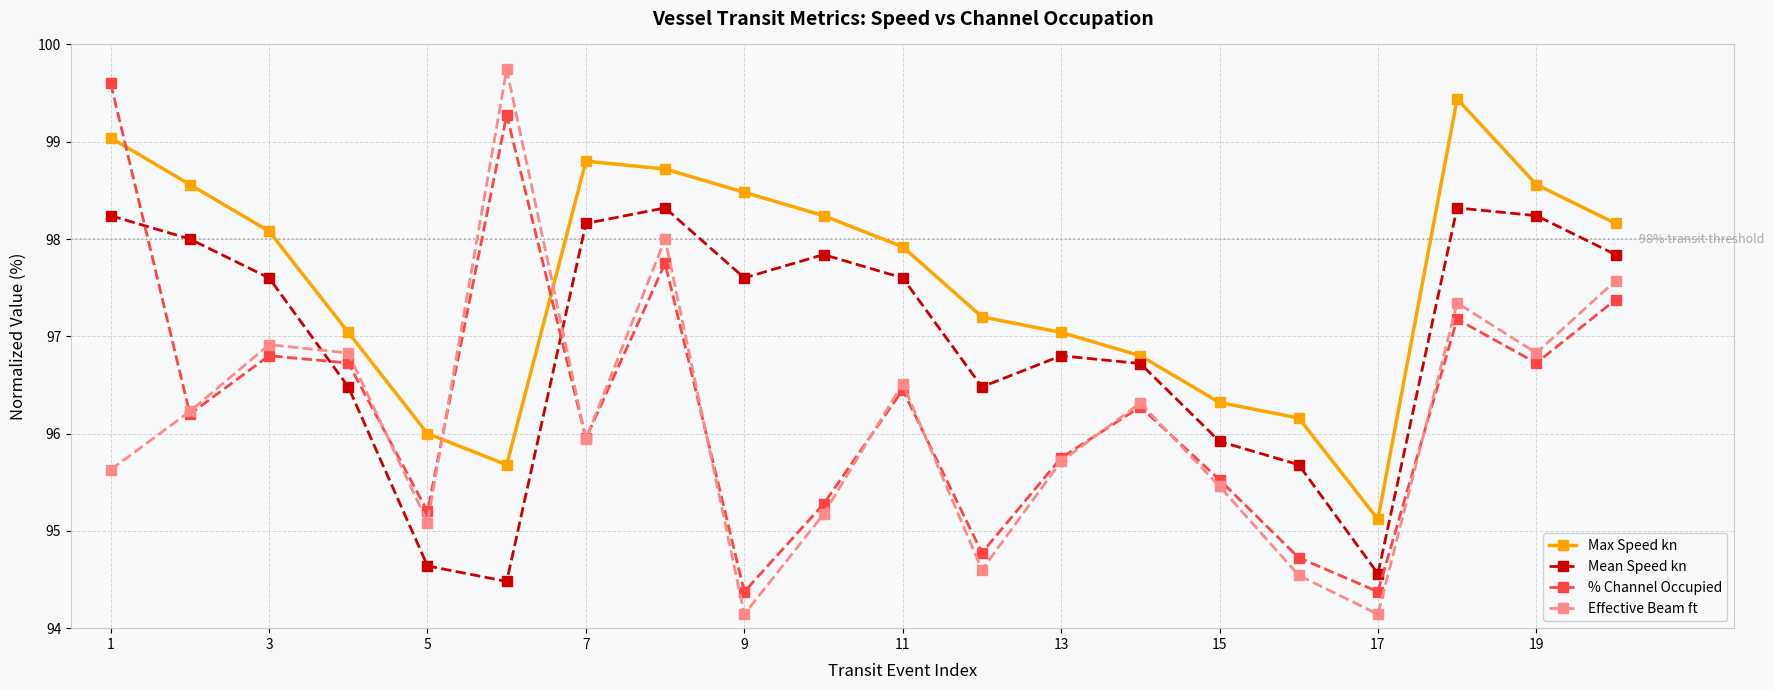

What is the difference between the second highest and minimum values in the % Channel Occupied series?

4.9